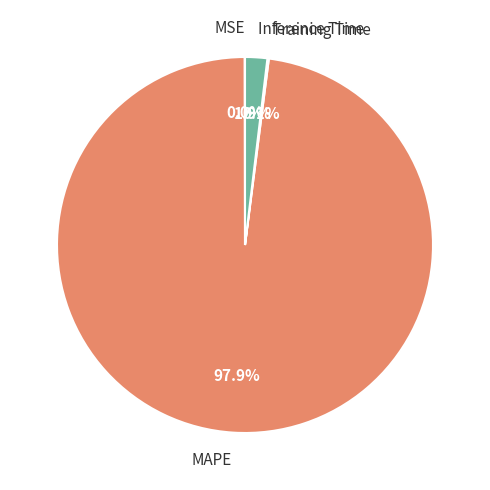

What is the majority slice?

MAPE